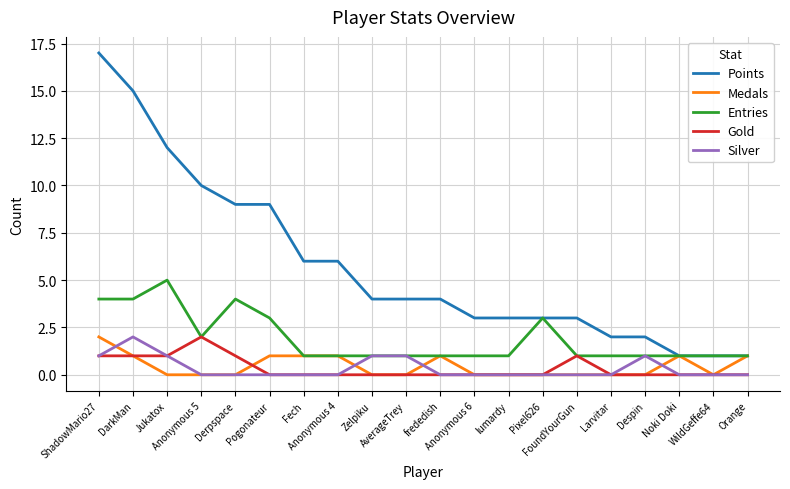

Which series has the largest total across all categories?

Points